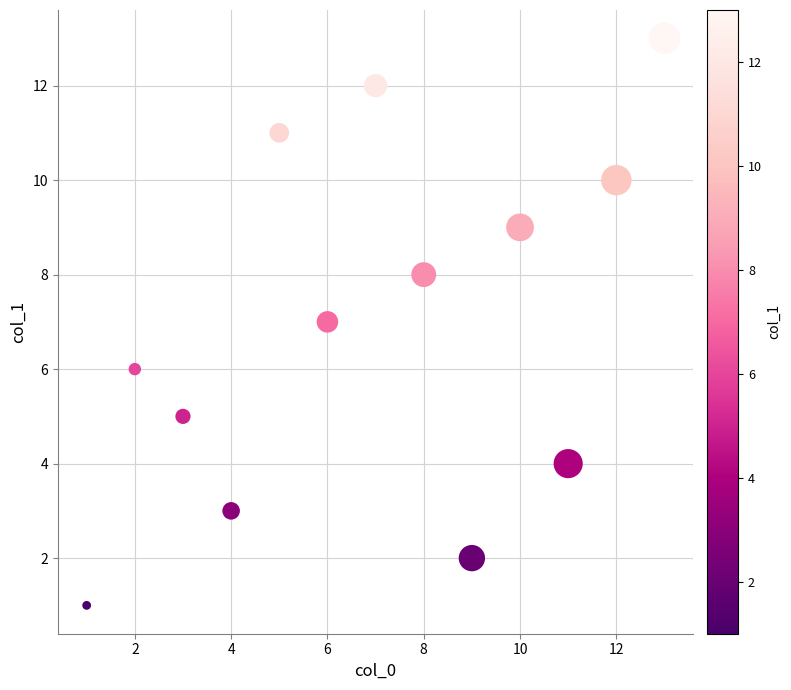

What is the range of X values (max minus min)?

12